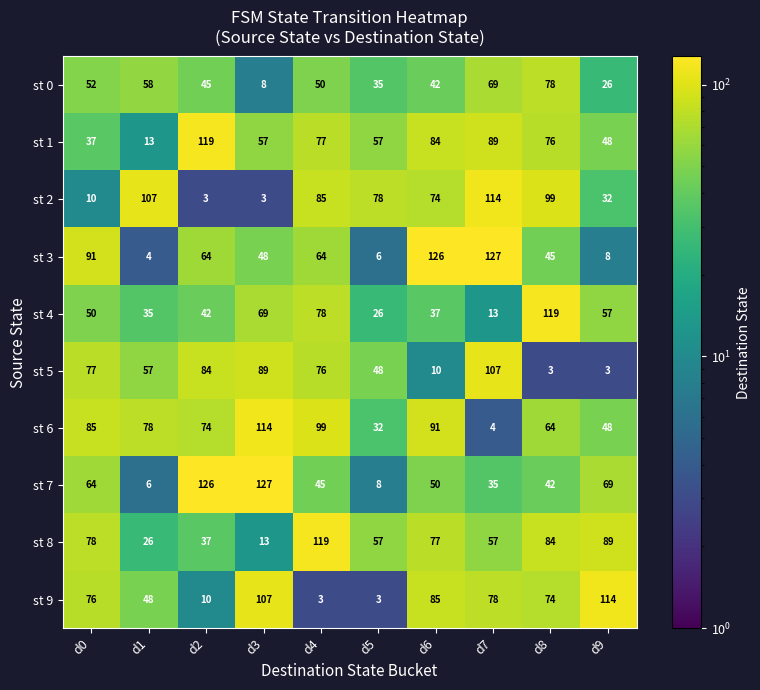

Which series has the widest spread of values?

st 3